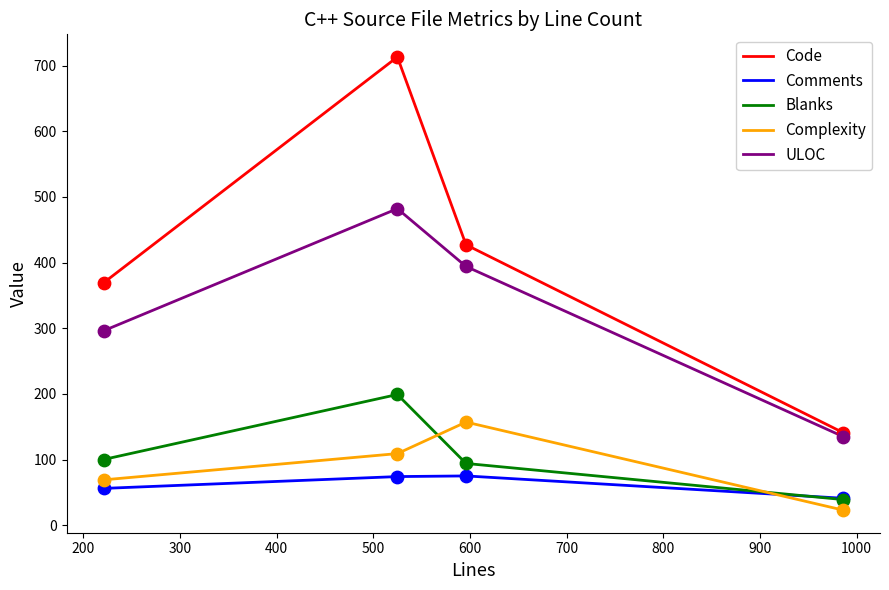

Which series has the largest total across all categories?

Code